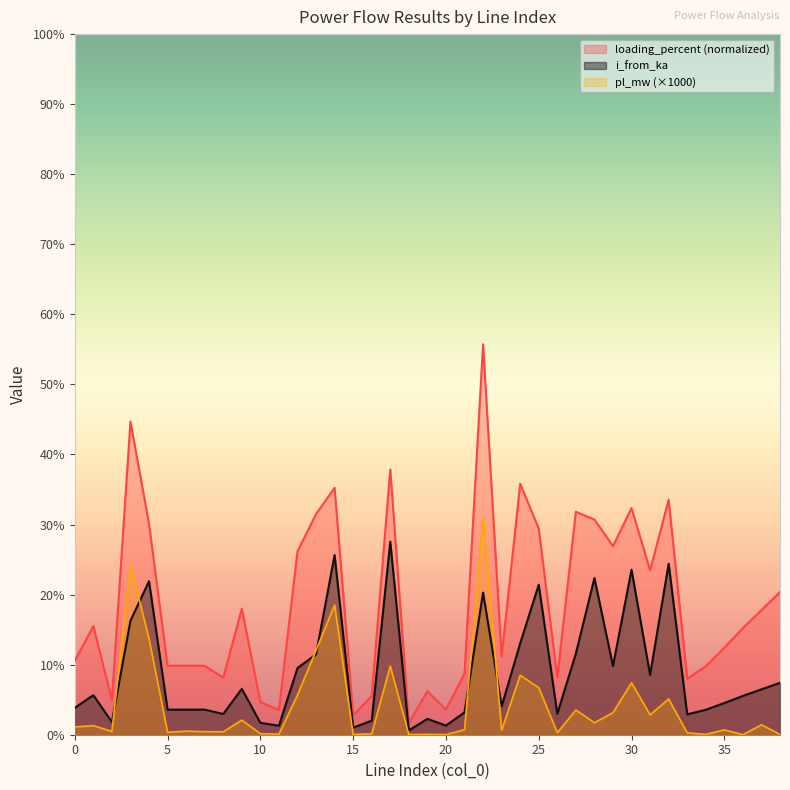

In loading_percent, how many points are higher than both neighbors (excluding endpoints)?

12